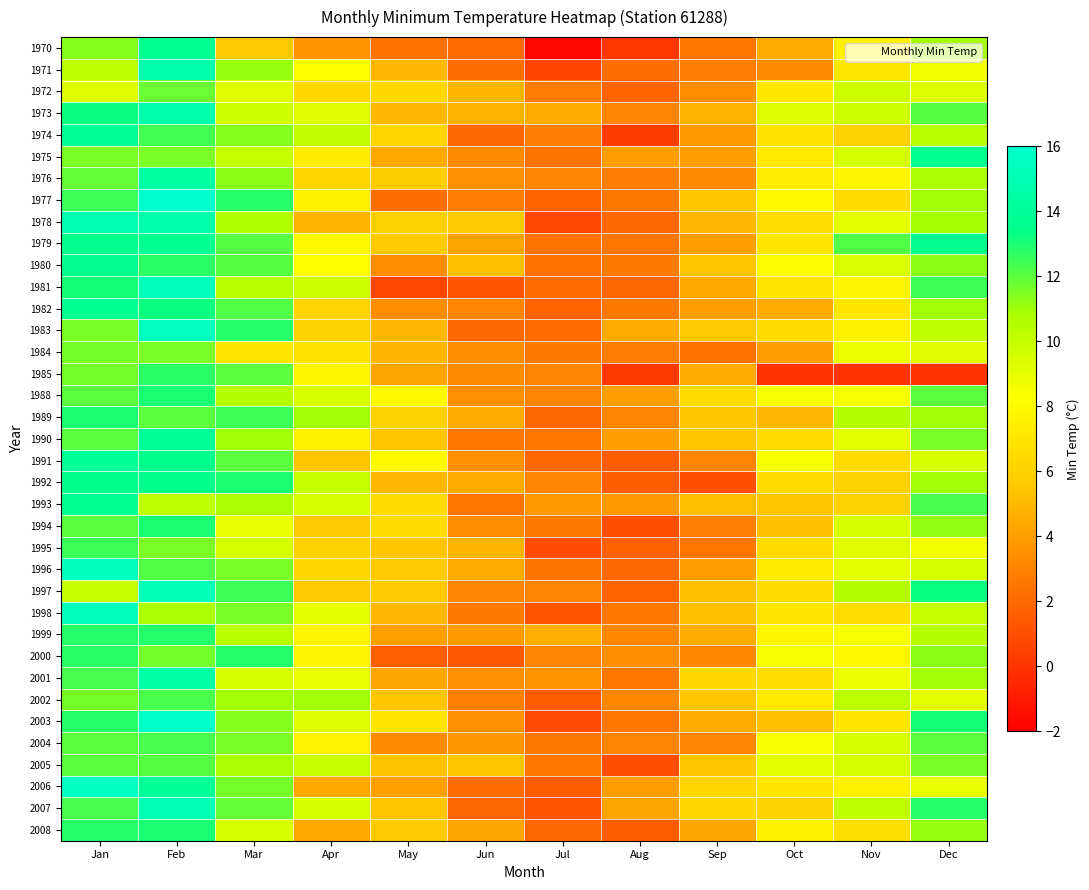

Reading right to left, what are all the values shown in this chart?

1970: Dec=10.9	Nov=7.6	Oct=4.5	Sep=2.5	Aug=0.1	Jul=-1.7	Jun=2.1	May=2.3	Apr=3.6	Mar=5.6	Feb=13.7	Jan=11.4
1971: Dec=8.6	Nov=7.1	Oct=3.3	Sep=2.8	Aug=2.2	Jul=0.6	Jun=2.2	May=5.0	Apr=8.2	Mar=11.1	Feb=14.8	Jan=10.3
1972: Dec=9.3	Nov=9.8	Oct=7.1	Sep=3.4	Aug=1.8	Jul=2.8	Jun=4.9	May=6.3	Apr=6.4	Mar=9.2	Feb=11.8	Jan=9.2
1973: Dec=12.1	Nov=9.7	Oct=9.3	Sep=4.7	Aug=3.0	Jul=4.5	Jun=4.8	May=5.0	Apr=9.2	Mar=9.7	Feb=14.8	Jan=13.2
1974: Dec=10.4	Nov=6.0	Oct=6.8	Sep=3.8	Aug=0.3	Jul=2.8	Jun=2.0	May=6.2	Apr=10.1	Mar=11.4	Feb=12.4	Jan=14.0
1975: Dec=13.7	Nov=9.6	Oct=7.2	Sep=4.0	Aug=4.0	Jul=2.4	Jun=3.3	May=4.4	Apr=7.3	Mar=10.0	Feb=11.5	Jan=11.5
1976: Dec=10.8	Nov=7.8	Oct=7.4	Sep=3.3	Aug=2.8	Jul=3.0	Jun=3.5	May=5.8	Apr=6.2	Mar=11.3	Feb=14.4	Jan=11.9
1977: Dec=11.0	Nov=6.5	Oct=8.0	Sep=5.5	Aug=2.6	Jul=1.8	Jun=2.8	May=2.2	Apr=7.5	Mar=12.8	Feb=16.0	Jan=12.5
1978: Dec=10.9	Nov=9.1	Oct=6.6	Sep=5.0	Aug=2.0	Jul=0.7	Jun=5.7	May=6.0	Apr=4.9	Mar=10.6	Feb=14.7	Jan=14.9
1979: Dec=13.6	Nov=12.2	Oct=7.0	Sep=4.0	Aug=2.5	Jul=2.4	Jun=4.2	May=5.7	Apr=8.0	Mar=12.1	Feb=13.7	Jan=13.6
1980: Dec=11.3	Nov=9.4	Oct=8.1	Sep=5.5	Aug=2.7	Jul=2.3	Jun=5.3	May=3.4	Apr=8.2	Mar=12.1	Feb=12.7	Jan=13.6
1981: Dec=12.5	Nov=7.8	Oct=7.0	Sep=4.4	Aug=2.0	Jul=2.1	Jun=1.2	May=0.7	Apr=9.8	Mar=10.4	Feb=15.3	Jan=13.1
1982: Dec=11.0	Nov=7.0	Oct=4.5	Sep=4.0	Aug=2.6	Jul=1.8	Jun=3.0	May=3.4	Apr=6.1	Mar=12.2	Feb=13.2	Jan=13.7
1983: Dec=10.2	Nov=7.5	Oct=6.5	Sep=5.6	Aug=4.5	Jul=2.1	Jun=2.0	May=5.0	Apr=6.0	Mar=12.8	Feb=15.5	Jan=11.5
1984: Dec=9.2	Nov=8.7	Oct=4.0	Sep=2.3	Aug=2.8	Jul=2.7	Jun=3.4	May=4.9	Apr=6.8	Mar=7.0	Feb=11.5	Jan=11.6
1985: Dec=0.0	Nov=0.0	Oct=0.0	Sep=4.5	Aug=0.2	Jul=3.0	Jun=3.3	May=4.2	Apr=7.9	Mar=12.0	Feb=12.7	Jan=11.7
1988: Dec=12.0	Nov=8.5	Oct=8.5	Sep=6.5	Aug=4.0	Jul=3.0	Jun=3.5	May=8.0	Apr=9.5	Mar=10.5	Feb=13.0	Jan=12.0
1989: Dec=11.0	Nov=10.5	Oct=5.0	Sep=5.5	Aug=3.0	Jul=2.0	Jun=4.5	May=6.0	Apr=11.0	Mar=12.5	Feb=12.0	Jan=13.0
1990: Dec=11.5	Nov=9.0	Oct=6.5	Sep=5.5	Aug=4.0	Jul=2.5	Jun=2.5	May=5.5	Apr=7.5	Mar=11.0	Feb=14.0	Jan=12.0
1991: Dec=9.5	Nov=6.5	Oct=8.5	Sep=3.0	Aug=1.5	Jul=2.0	Jun=3.5	May=8.0	Apr=5.5	Mar=12.0	Feb=13.5	Jan=14.0
1992: Dec=11.0	Nov=6.0	Oct=6.5	Sep=1.0	Aug=1.5	Jul=3.0	Jun=4.5	May=5.0	Apr=10.0	Mar=13.0	Feb=13.5	Jan=13.5
1993: Dec=12.3	Nov=6.0	Oct=5.5	Sep=5.2	Aug=3.8	Jul=3.8	Jun=2.5	May=6.5	Apr=9.5	Mar=10.8	Feb=10.2	Jan=13.7
1994: Dec=11.2	Nov=9.5	Oct=5.3	Sep=2.9	Aug=1.0	Jul=2.7	Jun=3.4	May=6.5	Apr=5.6	Mar=8.9	Feb=13.0	Jan=12.0
1995: Dec=8.6	Nov=9.2	Oct=6.5	Sep=2.5	Aug=1.7	Jul=0.9	Jun=4.9	May=5.5	Apr=6.0	Mar=9.6	Feb=11.5	Jan=12.5
1996: Dec=9.6	Nov=9.0	Oct=7.2	Sep=4.0	Aug=2.0	Jul=2.4	Jun=4.5	May=5.7	Apr=6.3	Mar=11.5	Feb=12.2	Jan=15.4
1997: Dec=13.3	Nov=10.5	Oct=6.5	Sep=5.3	Aug=1.8	Jul=3.0	Jun=3.0	May=5.6	Apr=5.6	Mar=12.5	Feb=15.2	Jan=10.0
1998: Dec=10.0	Nov=6.6	Oct=7.0	Sep=5.3	Aug=2.5	Jul=1.3	Jun=2.7	May=5.0	Apr=9.0	Mar=11.5	Feb=10.8	Jan=15.3
1999: Dec=10.5	Nov=8.5	Oct=7.9	Sep=4.5	Aug=3.2	Jul=4.6	Jun=3.9	May=4.1	Apr=7.8	Mar=10.4	Feb=12.9	Jan=12.8
2000: Dec=11.3	Nov=8.0	Oct=8.5	Sep=3.2	Aug=3.4	Jul=3.1	Jun=1.4	May=1.6	Apr=7.8	Mar=12.9	Feb=11.7	Jan=12.7
2001: Dec=11.0	Nov=8.8	Oct=6.6	Sep=6.4	Aug=2.5	Jul=3.6	Jun=3.5	May=4.3	Apr=8.9	Mar=9.5	Feb=14.5	Jan=12.3
2002: Dec=9.0	Nov=10.3	Oct=7.2	Sep=5.5	Aug=3.2	Jul=1.5	Jun=2.9	May=5.5	Apr=11.0	Mar=11.0	Feb=12.3	Jan=11.6
2003: Dec=13.1	Nov=7.0	Oct=5.2	Sep=4.5	Aug=2.5	Jul=0.9	Jun=3.5	May=7.0	Apr=9.3	Mar=11.4	Feb=15.8	Jan=12.8
2004: Dec=12.0	Nov=9.5	Oct=8.5	Sep=3.1	Aug=3.0	Jul=2.6	Jun=3.7	May=3.3	Apr=7.7	Mar=11.5	Feb=12.3	Jan=12.0
2005: Dec=11.5	Nov=9.5	Oct=9.0	Sep=5.5	Aug=1.0	Jul=2.5	Jun=5.5	May=5.4	Apr=10.0	Mar=10.8	Feb=12.1	Jan=12.0
2006: Dec=8.9	Nov=7.5	Oct=7.0	Sep=6.2	Aug=4.0	Jul=1.5	Jun=2.1	May=4.1	Apr=4.4	Mar=11.6	Feb=14.0	Jan=15.7
2007: Dec=12.8	Nov=10.2	Oct=6.0	Sep=6.3	Aug=4.2	Jul=1.2	Jun=2.0	May=5.5	Apr=9.5	Mar=11.9	Feb=15.1	Jan=12.3
2008: Dec=11.1	Nov=6.7	Oct=7.5	Sep=4.3	Aug=1.5	Jul=2.0	Jun=4.2	May=5.7	Apr=4.4	Mar=9.5	Feb=13.0	Jan=12.8